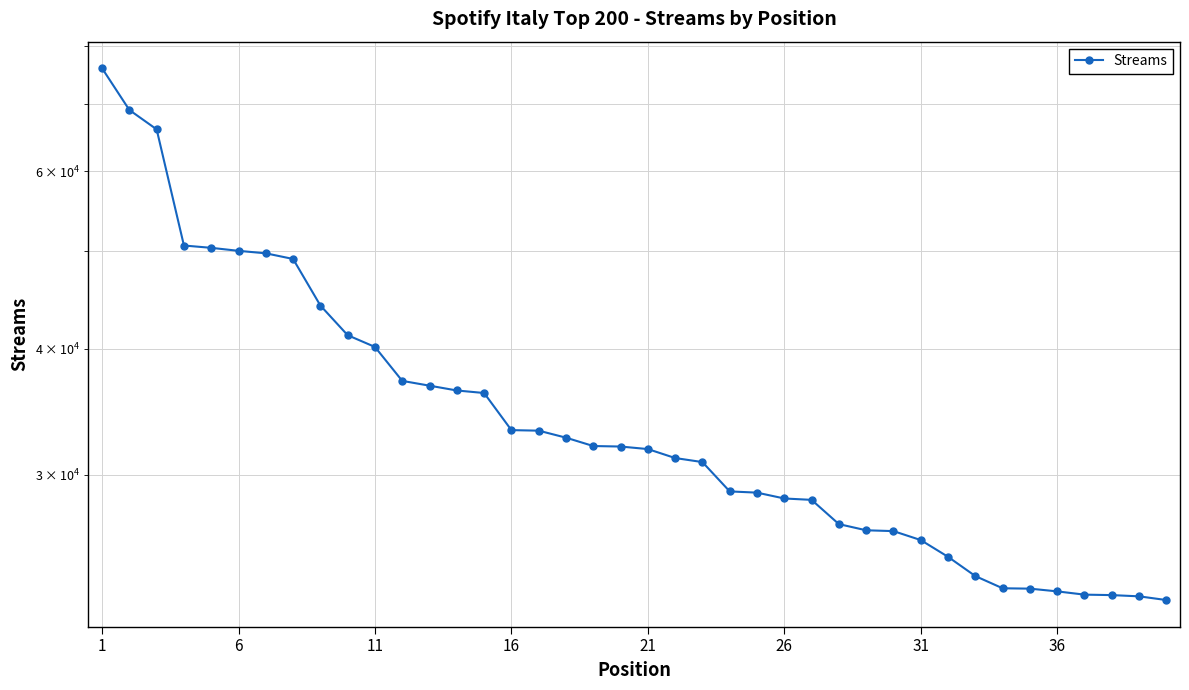

True or false: there are more than 2 points higher than both neighbors.

False